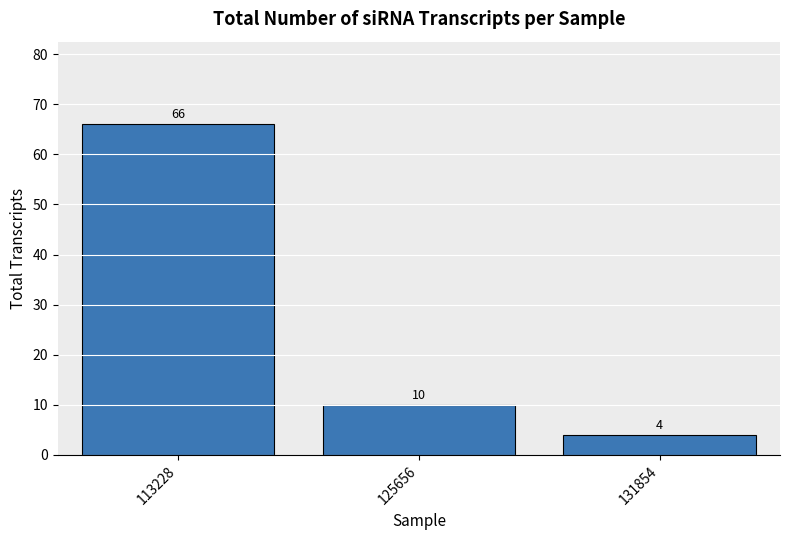

Reading right to left, list all the values displayed in this chart.

131854=4	125656=10	113228=66